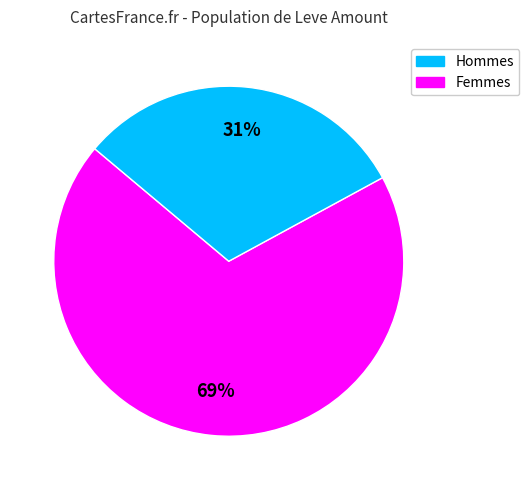

To the nearest percent, what is the average slice percentage?

50%